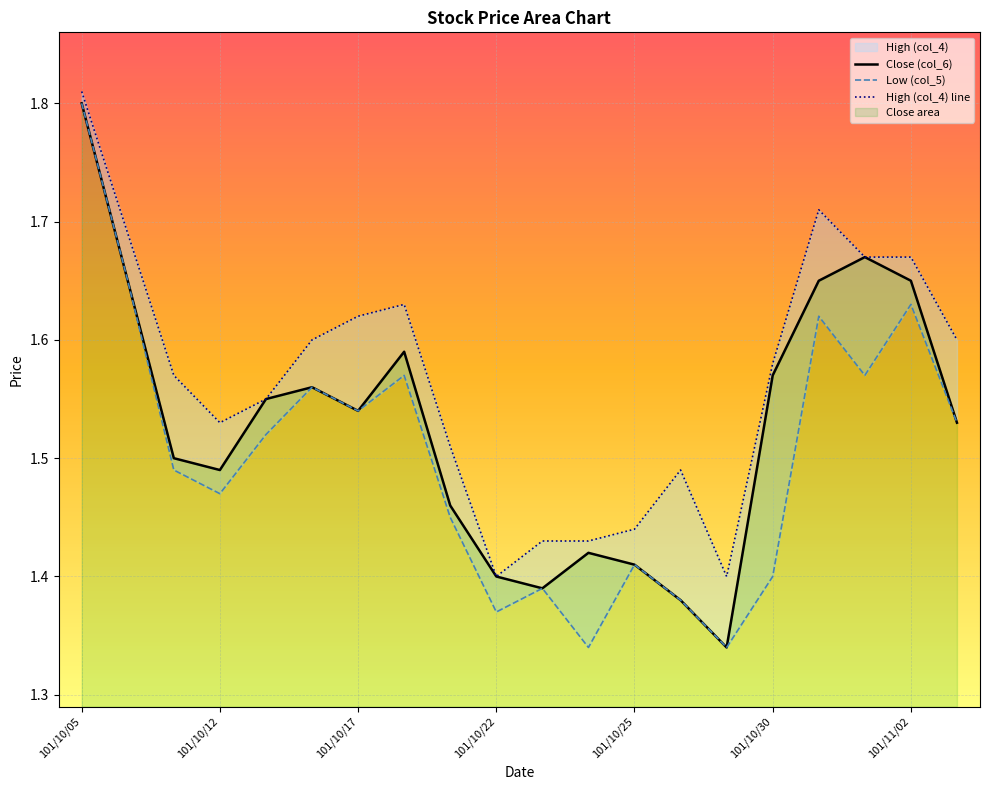

Is the value of High (col_4) at 101/10/08 greater than the value of Low (col_5) at 101/10/25?

Yes